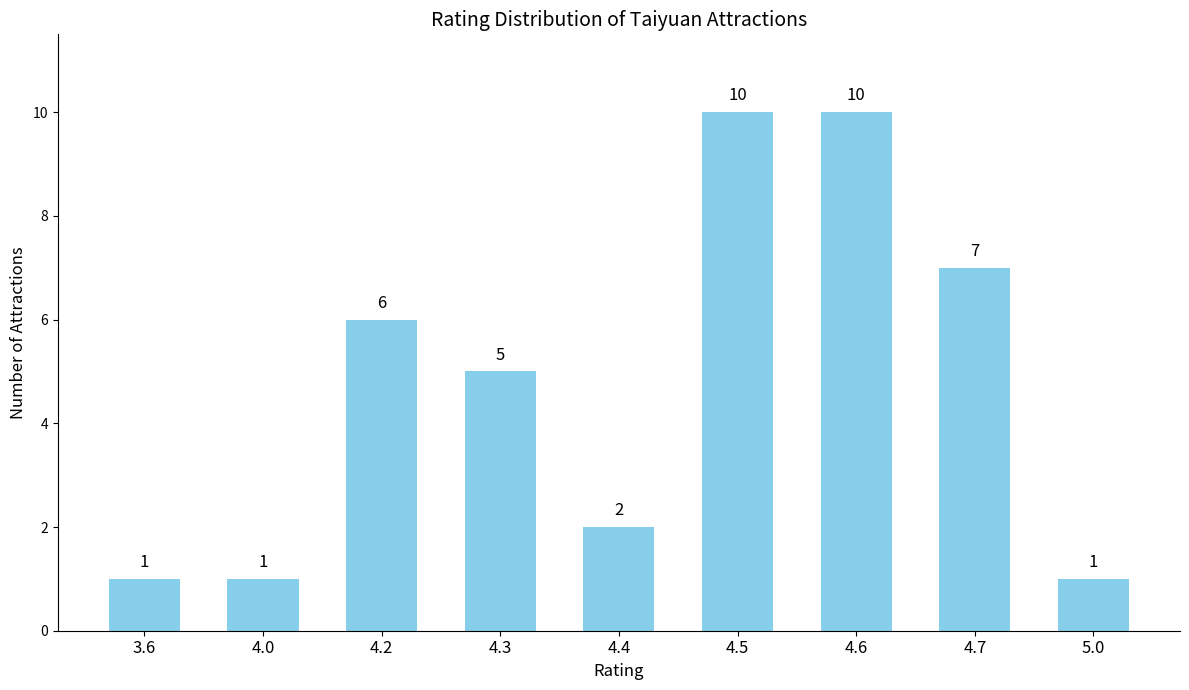

The value at 4.6 is 10. True or false?

True